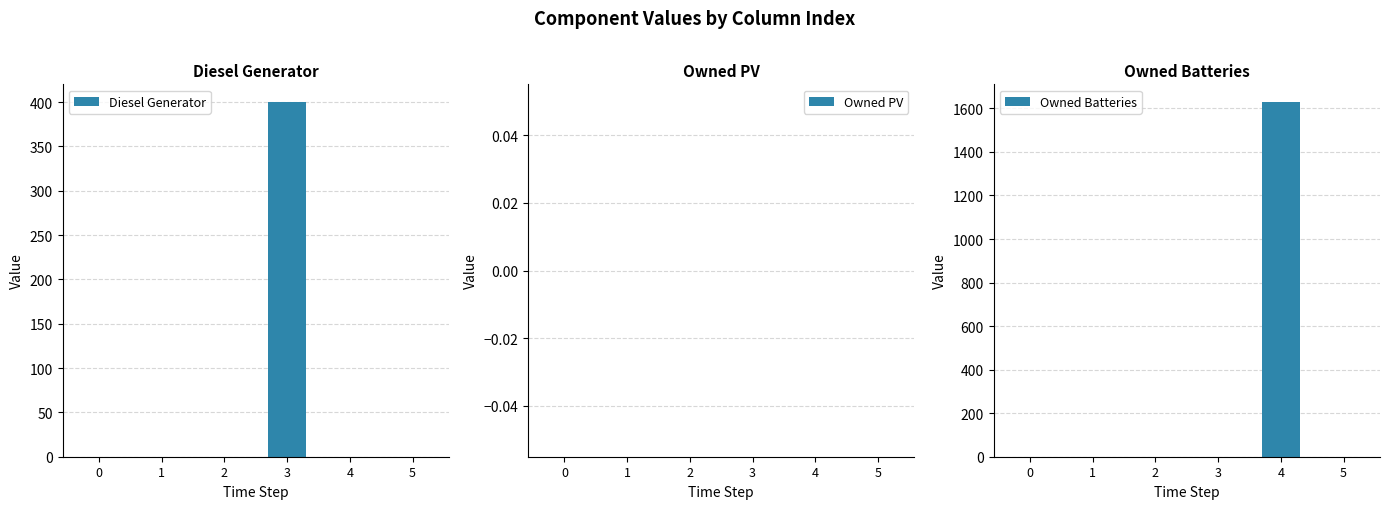

The Owned Batteries series shows 0 at 0. True or false?

True